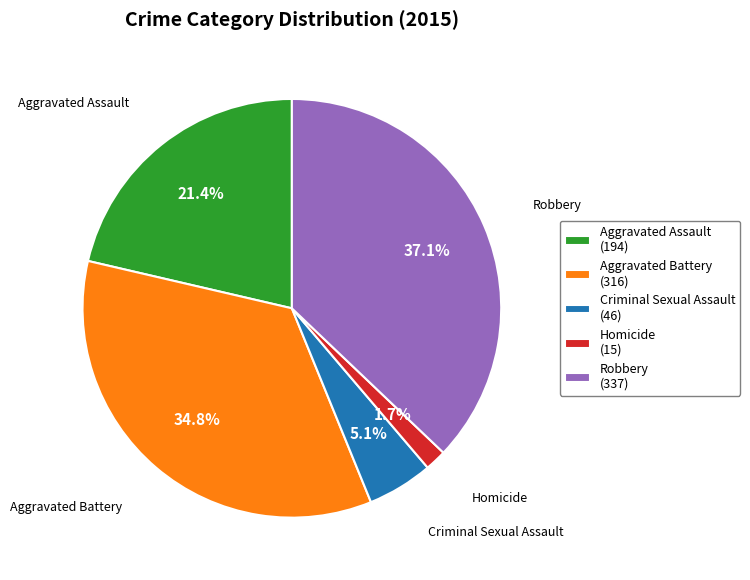

Which slice is the largest?

Robbery